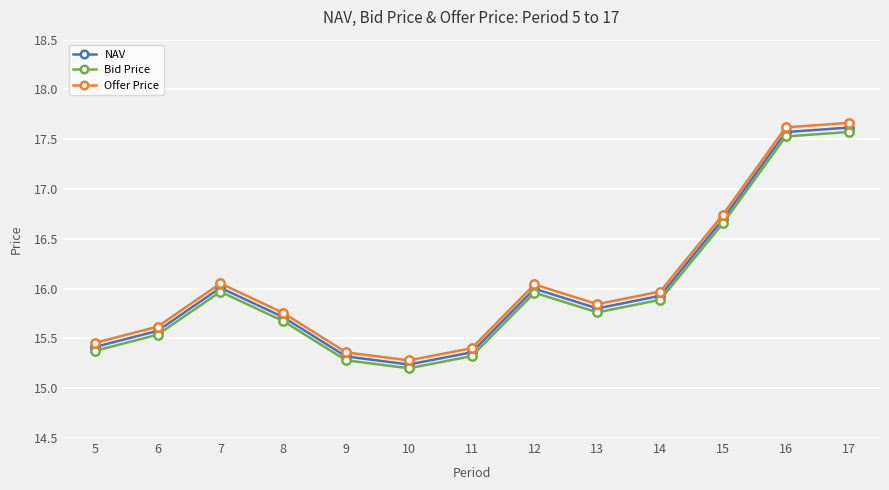

What is the value of the Offer Price point at the 2nd from the left?

15.6